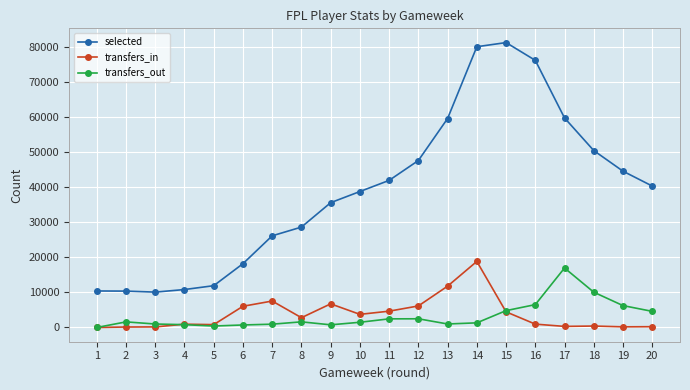

What is the maximum value shown in the chart?

81129